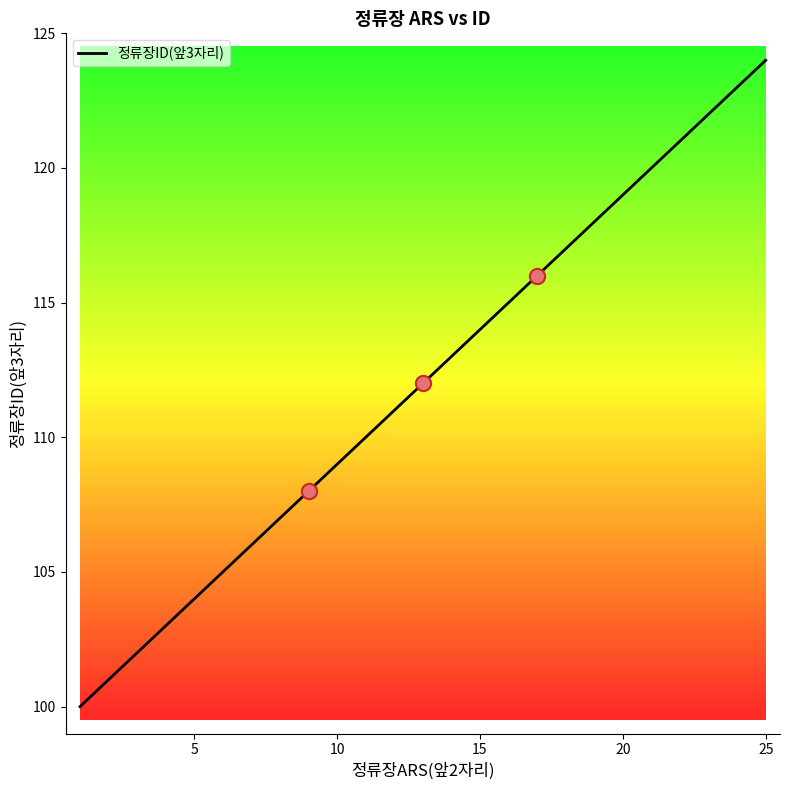

What is the maximum value shown in the chart?

124